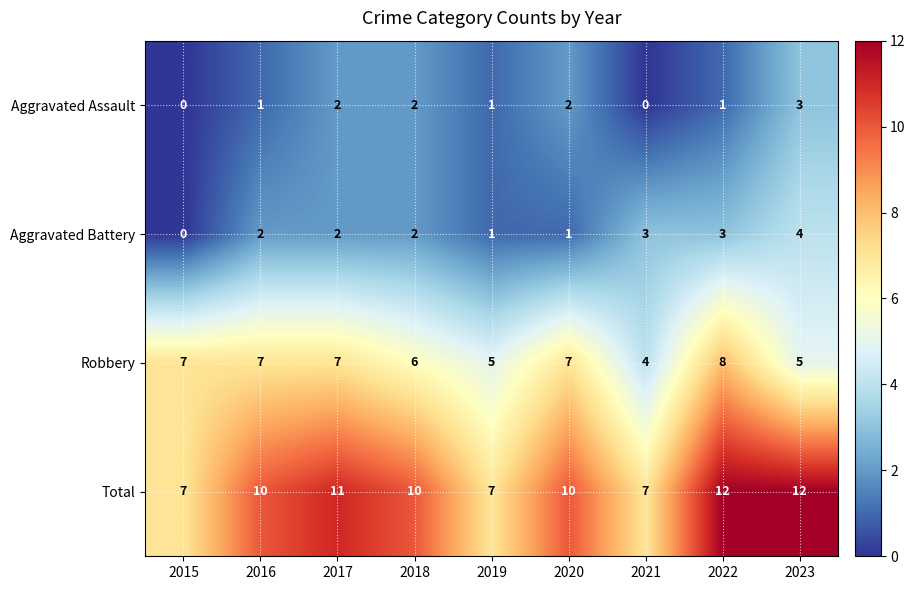

True or false: Aggravated Assault has a value of 2 at 2017.

True